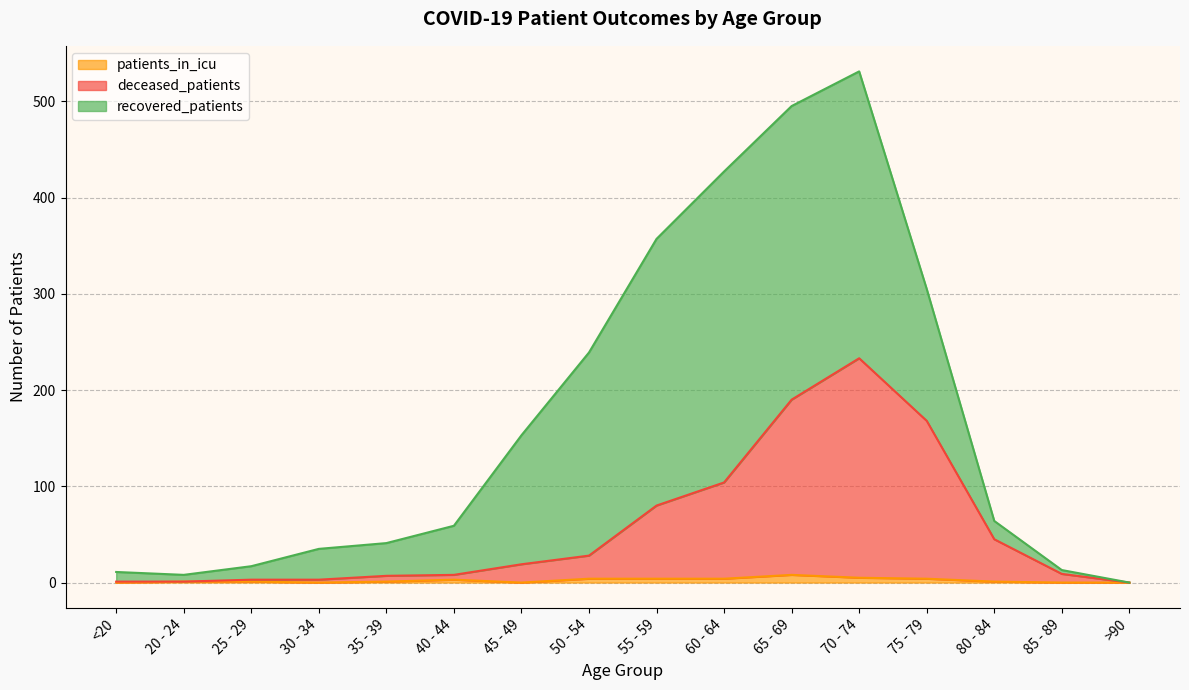

True or false: deceased_patients and patients_in_icu intersect in this chart.

False